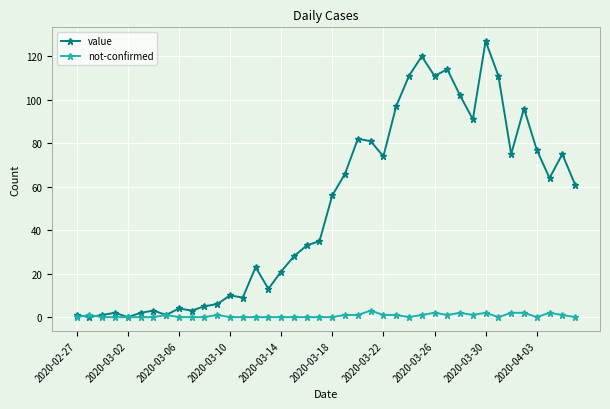

What is the difference between the second highest and second lowest values in the value series?

120